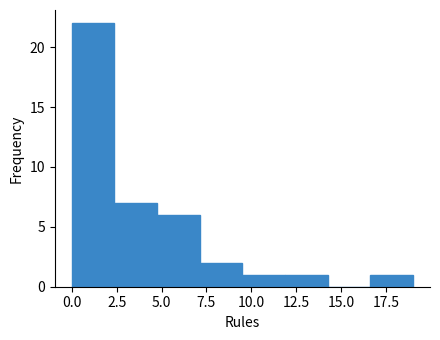

Reading left to right, transcribe this chart: for each bar, give the range it covers on the x-axis and its height. Neither the bar edges nor the heights are printed on the chart, so give them approximately, as read against the axes.

0.0 to 2.5: 22
2.5 to 5.0: 7
5.0 to 7.0: 6
7.0 to 9.5: 2
9.5 to 12.0: 1
12.0 to 14.5: 1
14.5 to 16.5: 0
16.5 to 19.0: 1